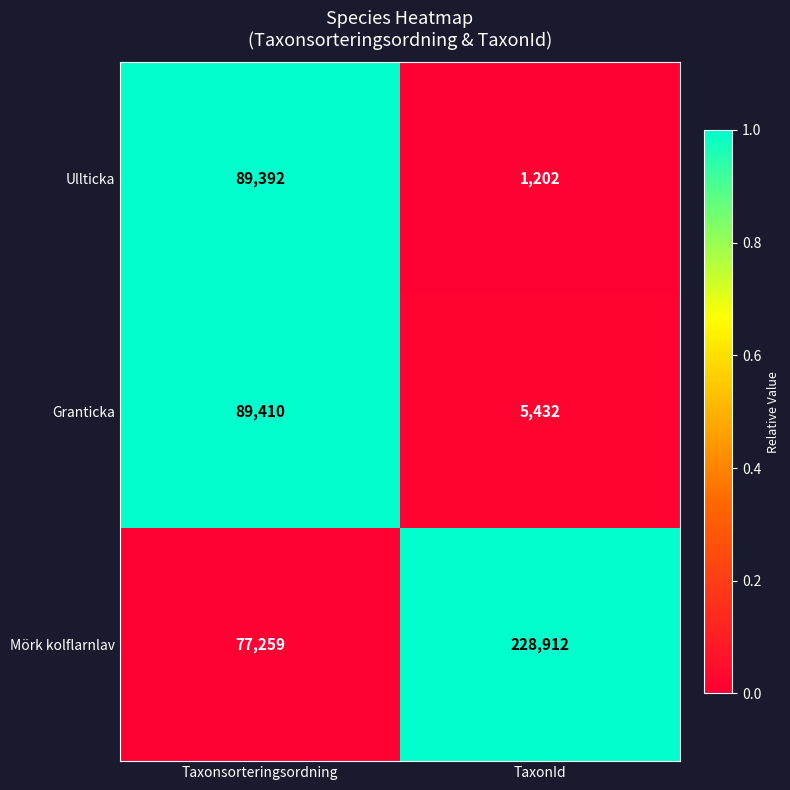

List the series in order of their peak value, lowest first.

Ullticka, Granticka, Mörk kolflarnlav